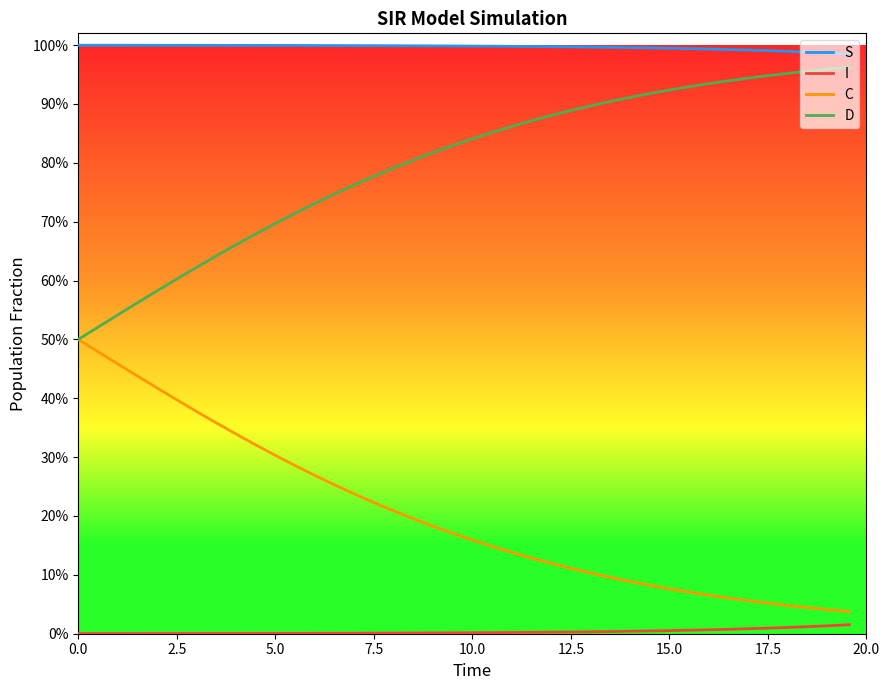

True or false: I and S intersect in this chart.

False